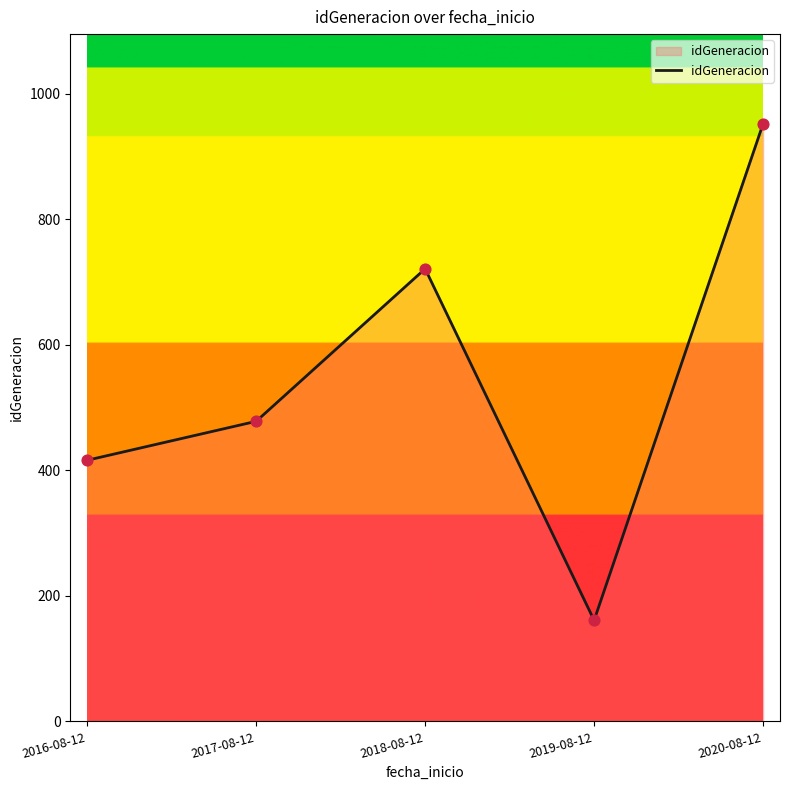

Between 2018-08-12 and 2016-08-12, which is larger?

2018-08-12